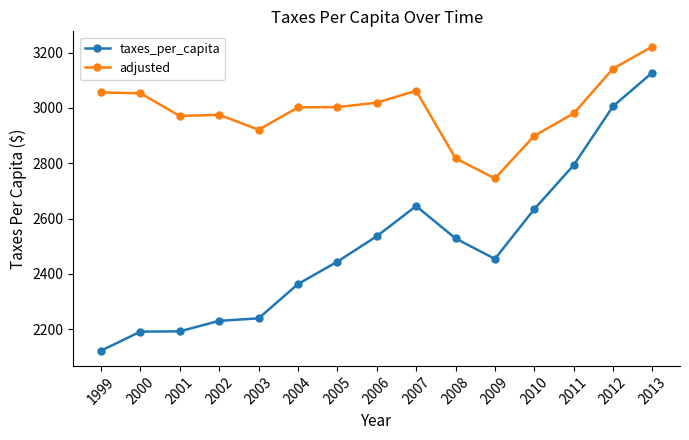

True or false: adjusted and taxes_per_capita cross at least once.

False